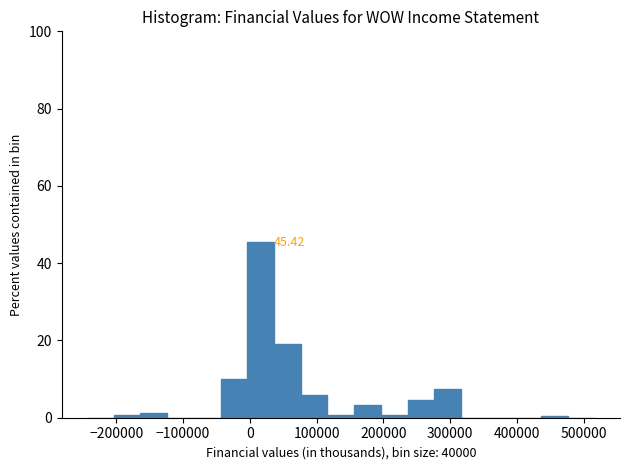

Which range on the x-axis has the tallest bar?

0 to 40000